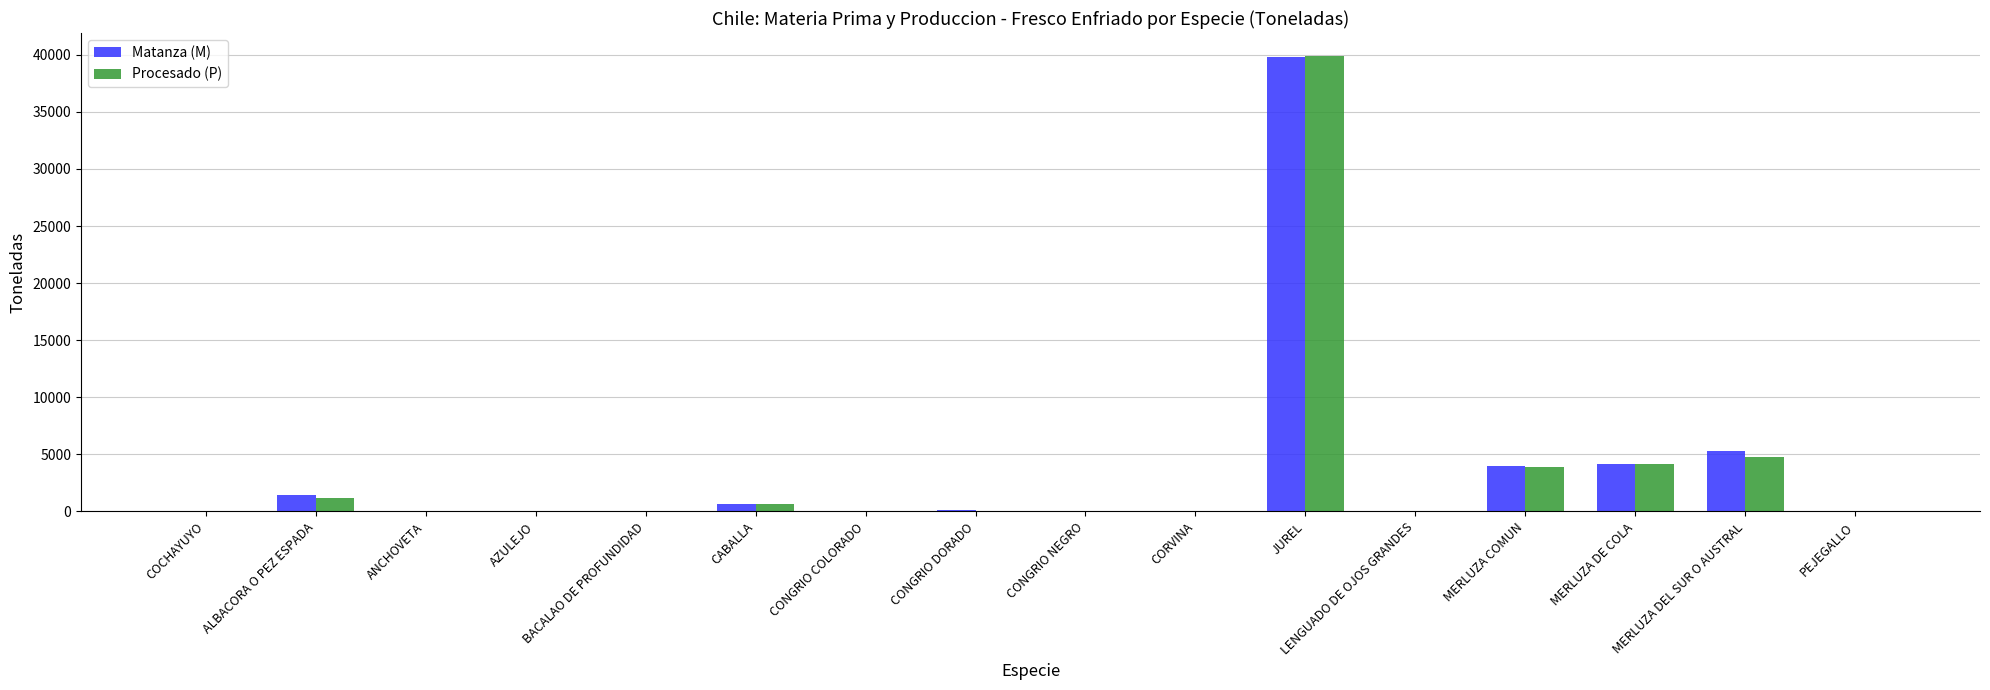

Which series changed the most between ALBACORA O PEZ ESPADA and MERLUZA DEL SUR O AUSTRAL?

Matanza (M)